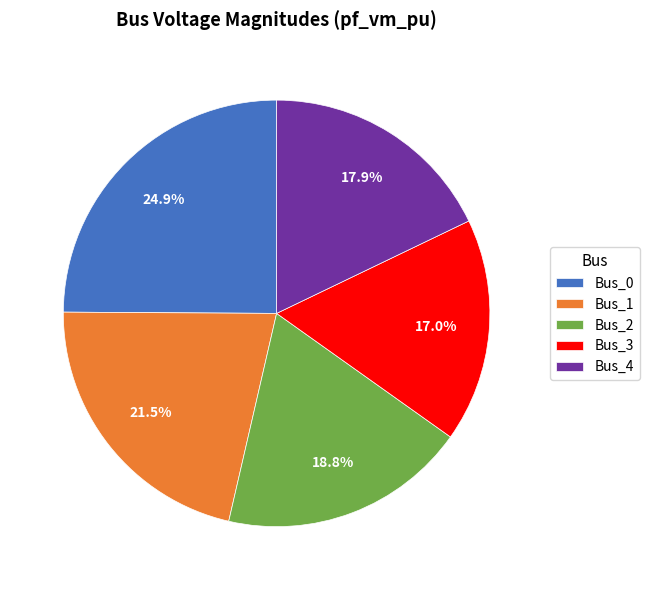

Which slice is the largest?

Bus_0